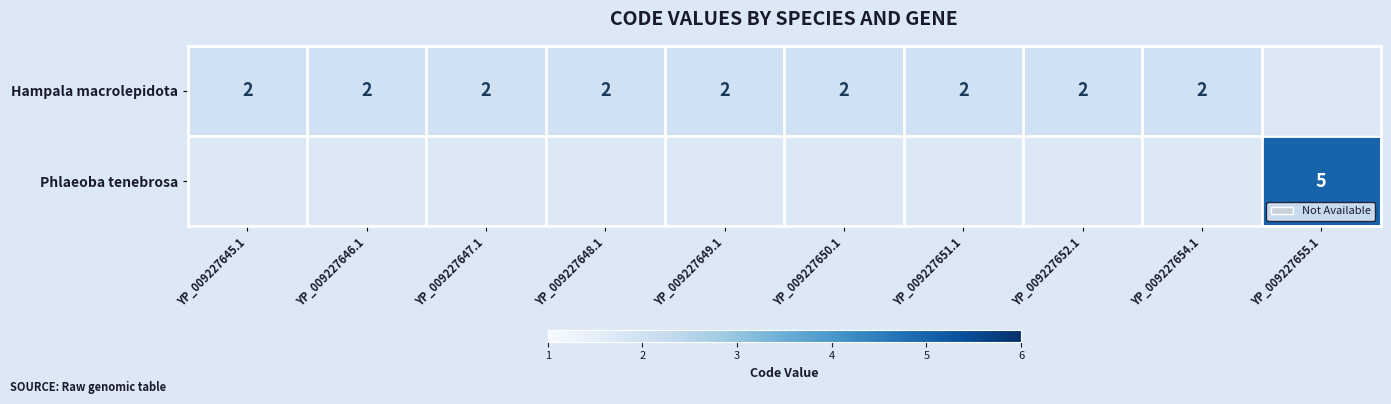

What is the total value across all series at YP_009227650.1?

2